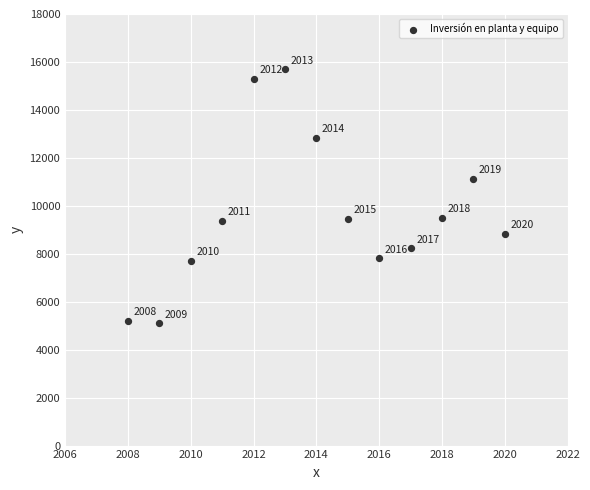

What Y value in the scatter plot is closest to 10398?

11138